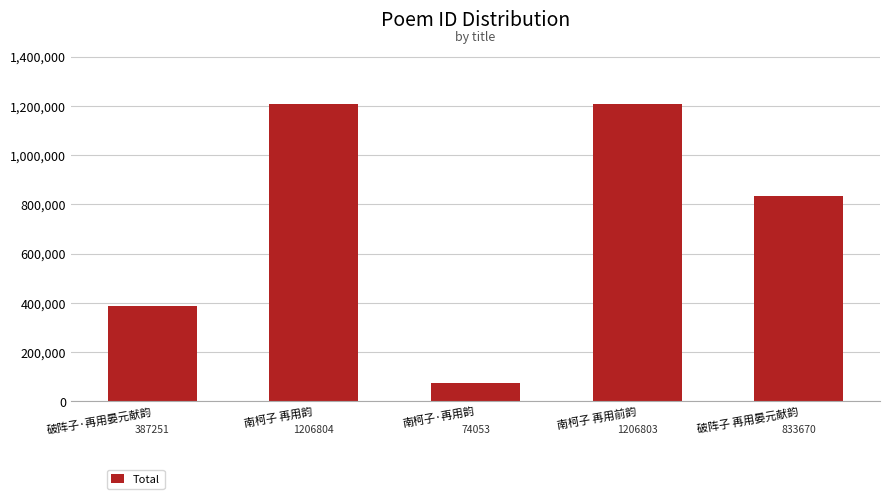

Which category has the lowest value across all series?

南柯子·再用韵